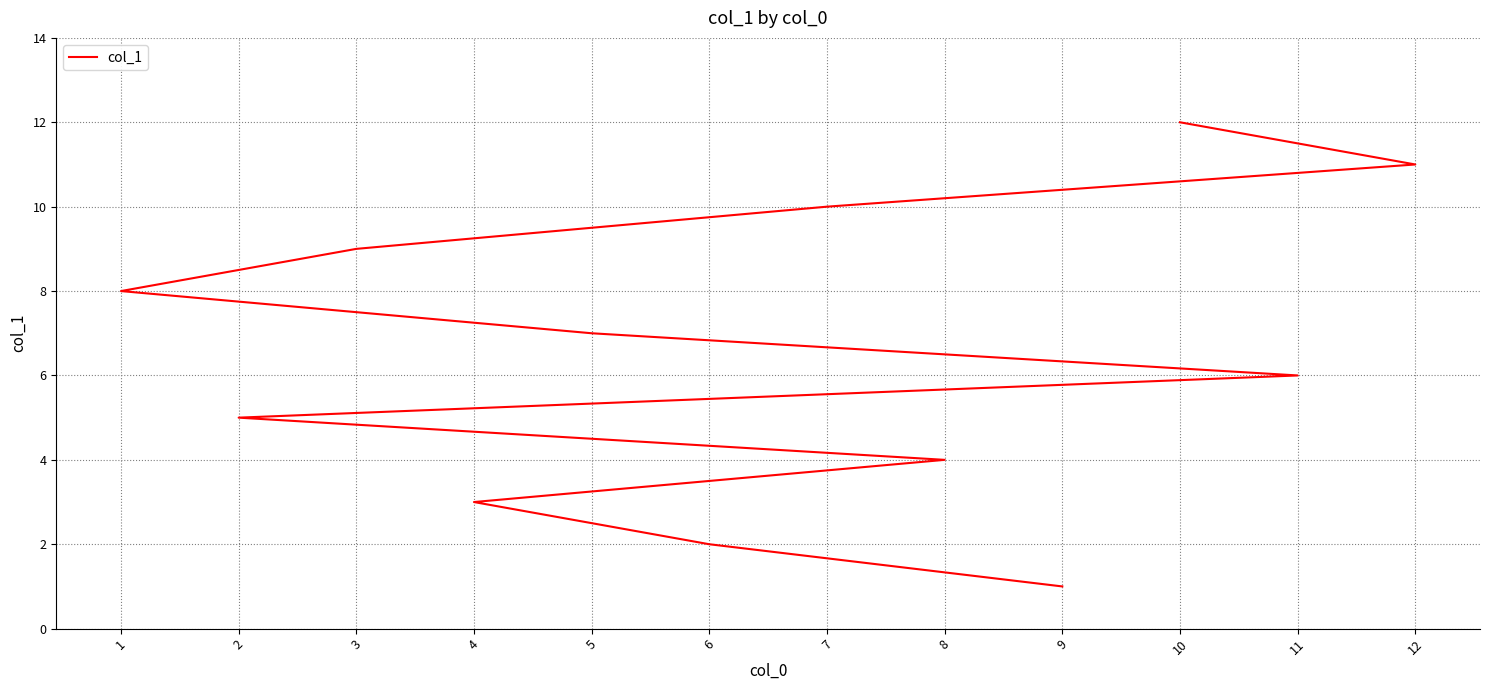

What is the difference between the second highest and minimum values?

10